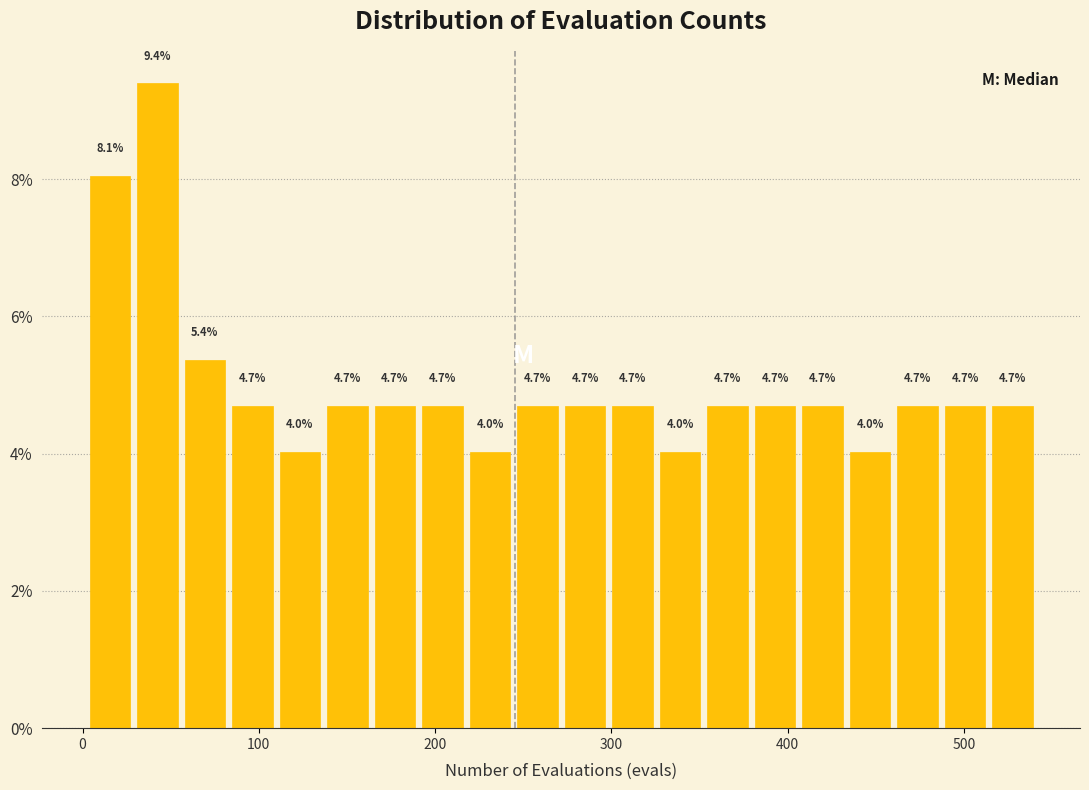

Around what value on the x-axis is the tallest bar? Give the approximate position of its centre, as read against the axis.

40